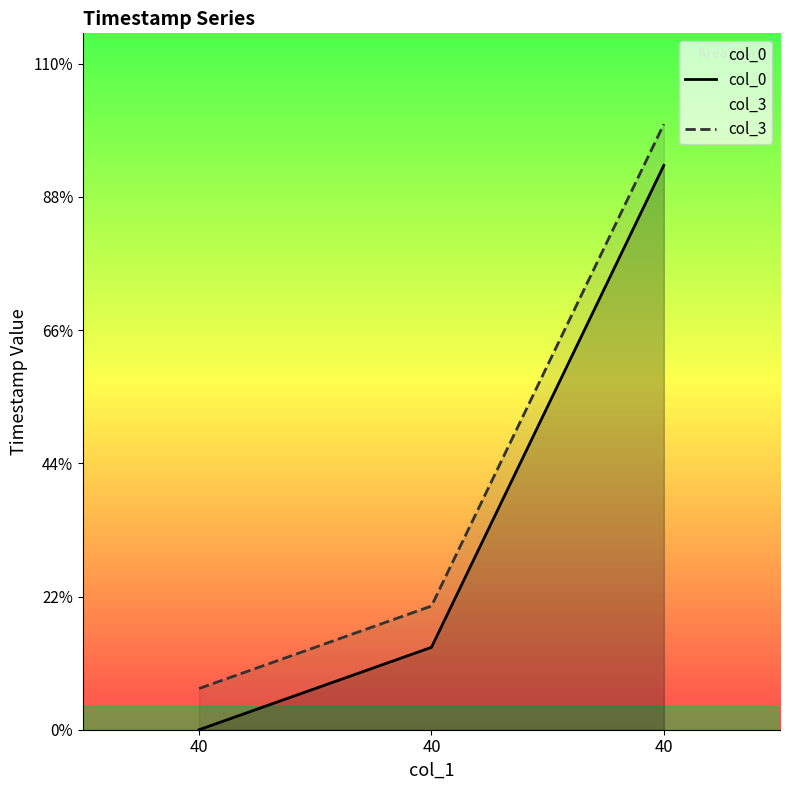

What value does the col_3 series have at 40?

5.0